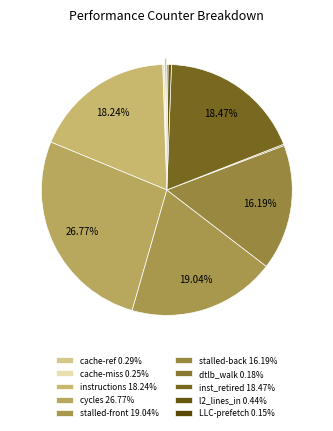

To the nearest percent, what is the difference between the largest and smallest slice percentages?

27%